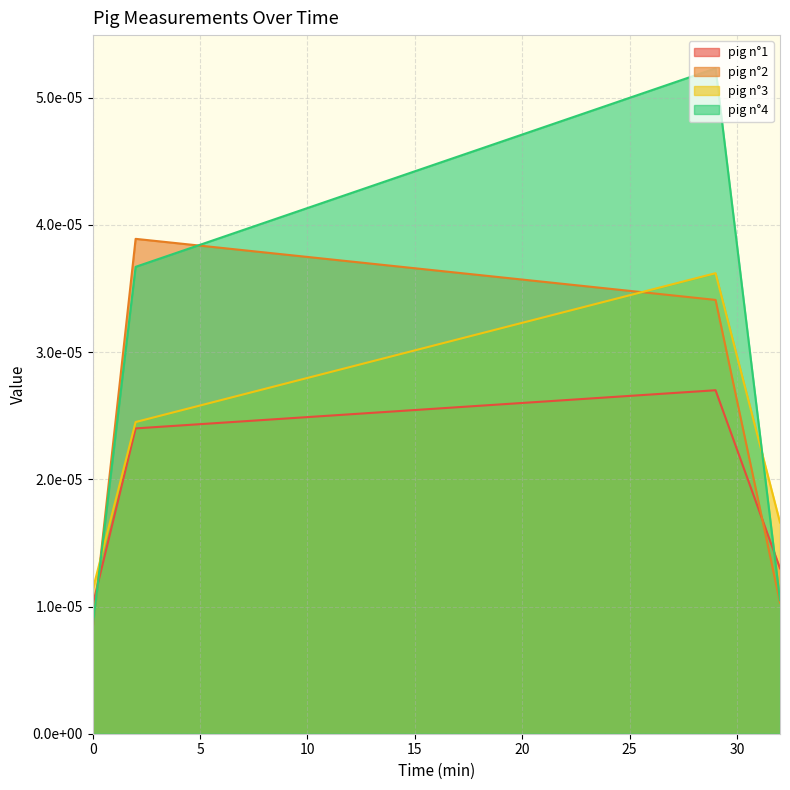

How many categories are shown in the chart?

4